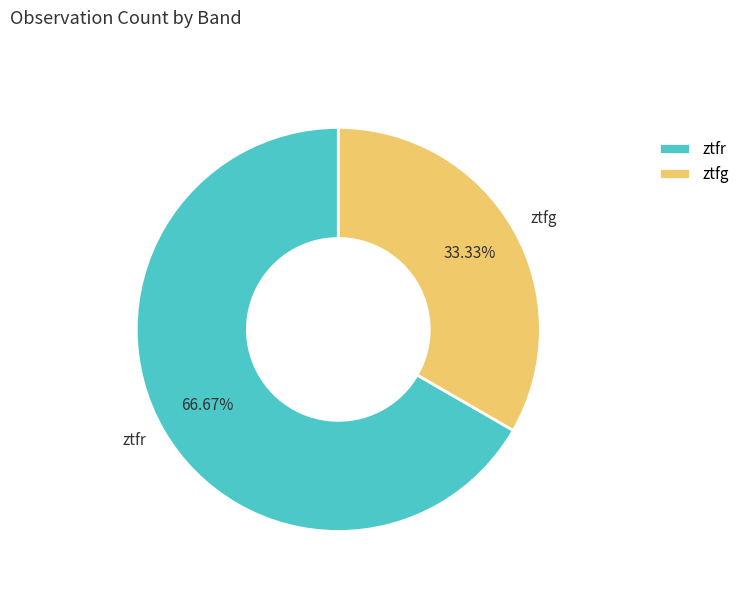

Rank the categories by value from lowest to highest.

ztfg, ztfr